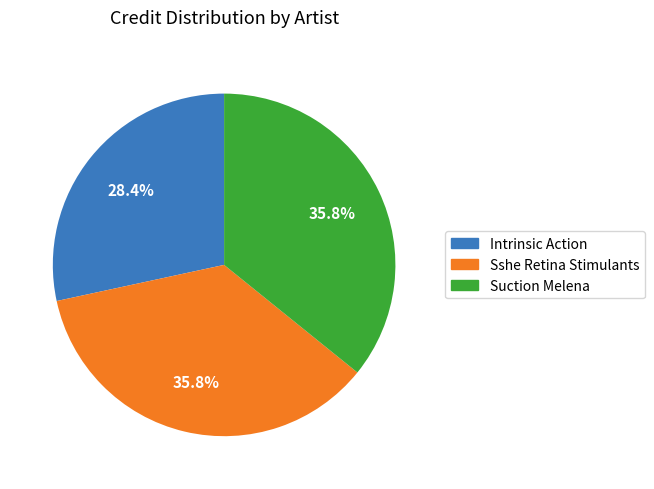

How many segments does this pie chart have?

3